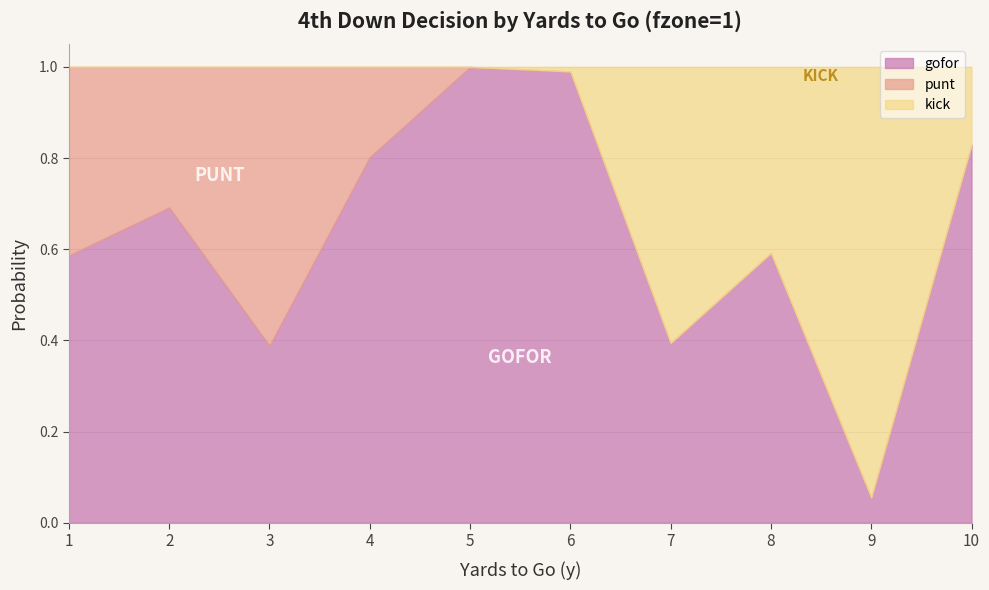

True or false: kick and punt intersect in this chart.

True